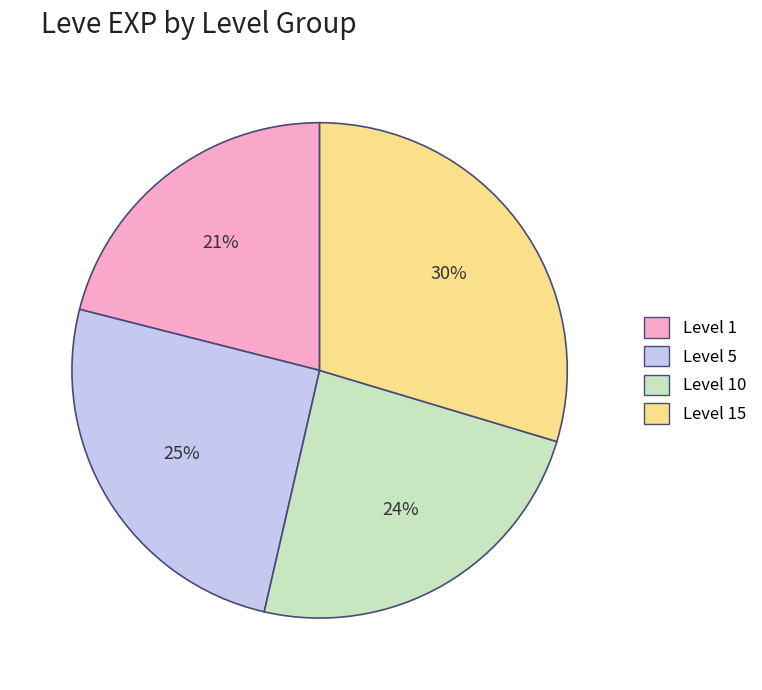

Is there any slice that represents more than half of the pie?

No